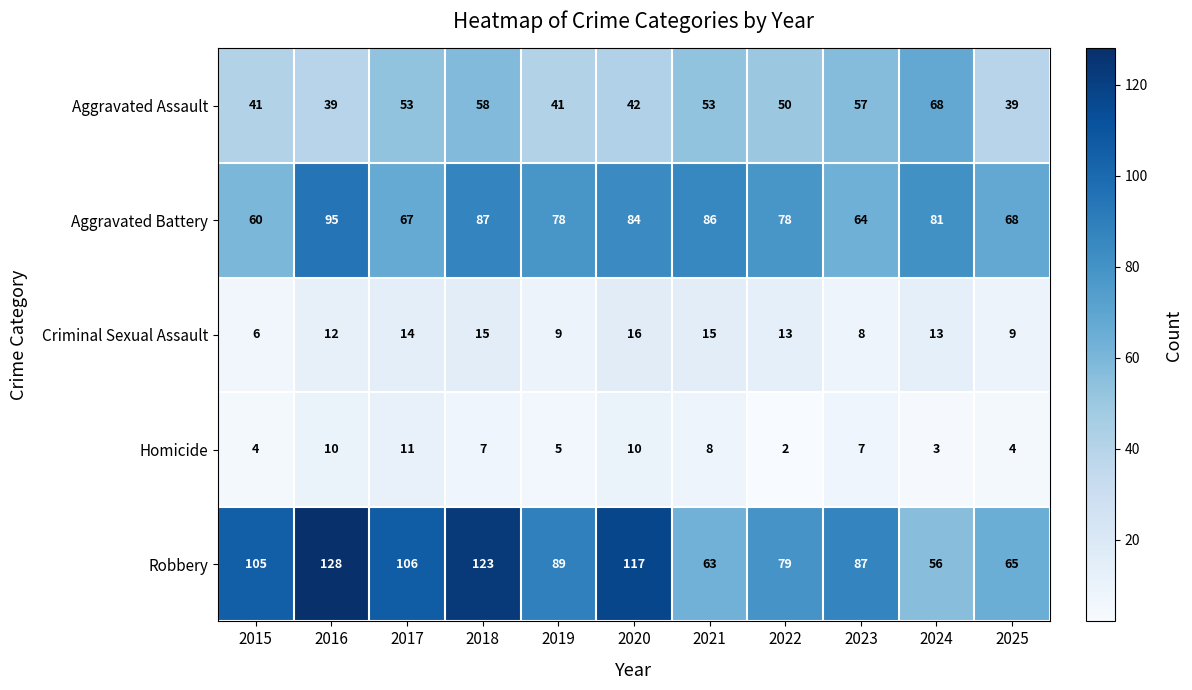

How many data points in Robbery are less than 89?

5